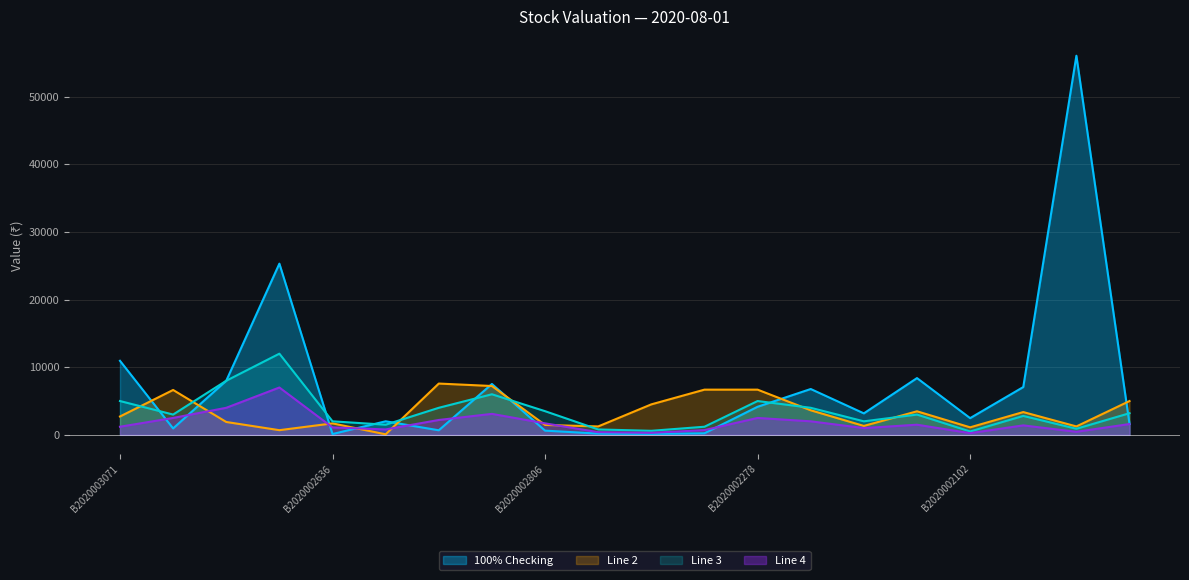

Reading left to right, list all the values displayed in this chart.

100% Checking: B2020003071=10947.6	B2020001975=950.0	B2020003051=7998.5	B2020003073=25308.4	B2020002636=120.2	B2020002849=2005.8	B2020002915=674.1	B2020002916=7520.0	B2020002806=625.9	B2020002848=183.5	B2020002533=139.1	B2020002886=231.0	B2020002278=4151.2	B2020002344=6777.3	B2020002980=3176.7	B2020003014=8390.9	B2020002102=2471.1	B2020002597=7066.6	B2020002622=56041.9	B2020002644=1598.4
Line 2: B2020003071=2714.7	B2020001975=6636.0	B2020003051=1903.5	B2020003073=690.4	B2020002636=1697.7	B2020002849=79.8	B2020002915=7582.4	B2020002916=7221.2	B2020002806=1465.8	B2020002848=1246.0	B2020002533=4506.6	B2020002886=6683.0	B2020002278=6683.0	B2020002344=3630.9	B2020002980=1319.5	B2020003014=3483.1	B2020002102=1111.2	B2020002597=3369.3	B2020002622=1244.6	B2020002644=5000.0
Line 3: B2020003071=5000.0	B2020001975=3000.0	B2020003051=8000.0	B2020003073=12000.0	B2020002636=2000.0	B2020002849=1500.0	B2020002915=4000.0	B2020002916=6000.0	B2020002806=3500.0	B2020002848=800.0	B2020002533=600.0	B2020002886=1200.0	B2020002278=5000.0	B2020002344=4000.0	B2020002980=2000.0	B2020003014=3000.0	B2020002102=500.0	B2020002597=2800.0	B2020002622=900.0	B2020002644=3200.0
Line 4: B2020003071=1200.0	B2020001975=2500.0	B2020003051=4000.0	B2020003073=7000.0	B2020002636=1100.0	B2020002849=800.0	B2020002915=2200.0	B2020002916=3100.0	B2020002806=1700.0	B2020002848=400.0	B2020002533=300.0	B2020002886=700.0	B2020002278=2500.0	B2020002344=2000.0	B2020002980=1000.0	B2020003014=1500.0	B2020002102=250.0	B2020002597=1400.0	B2020002622=450.0	B2020002644=1600.0